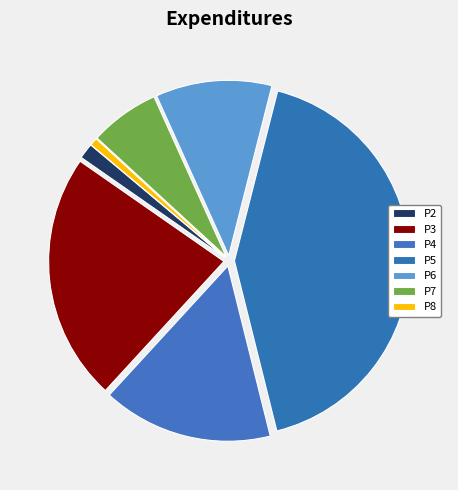

How many segments does this pie chart have?

7